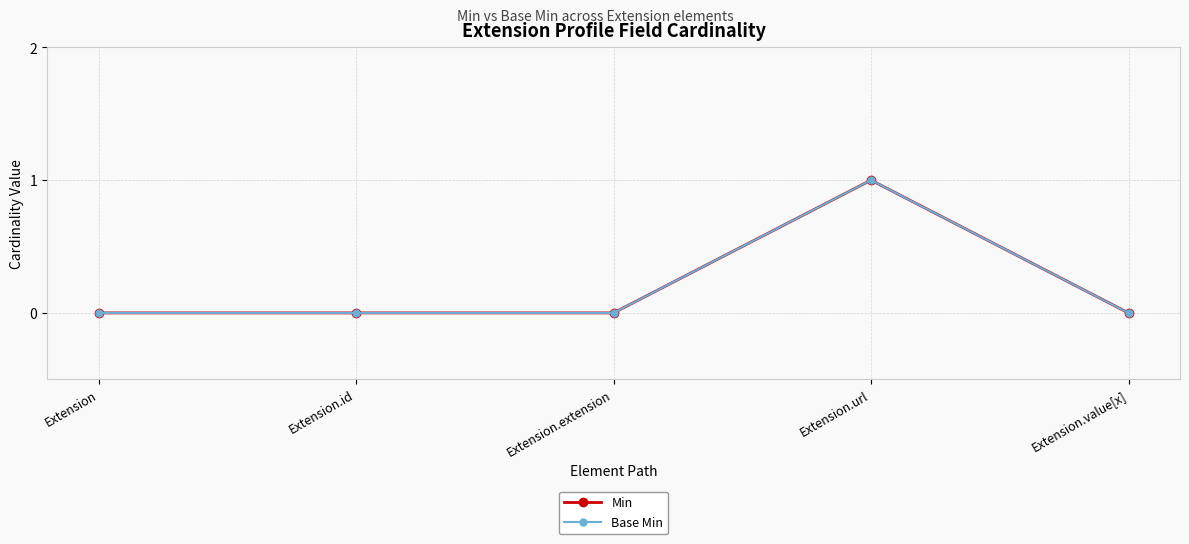

At which category is the sum across all series the highest?

Extension.url